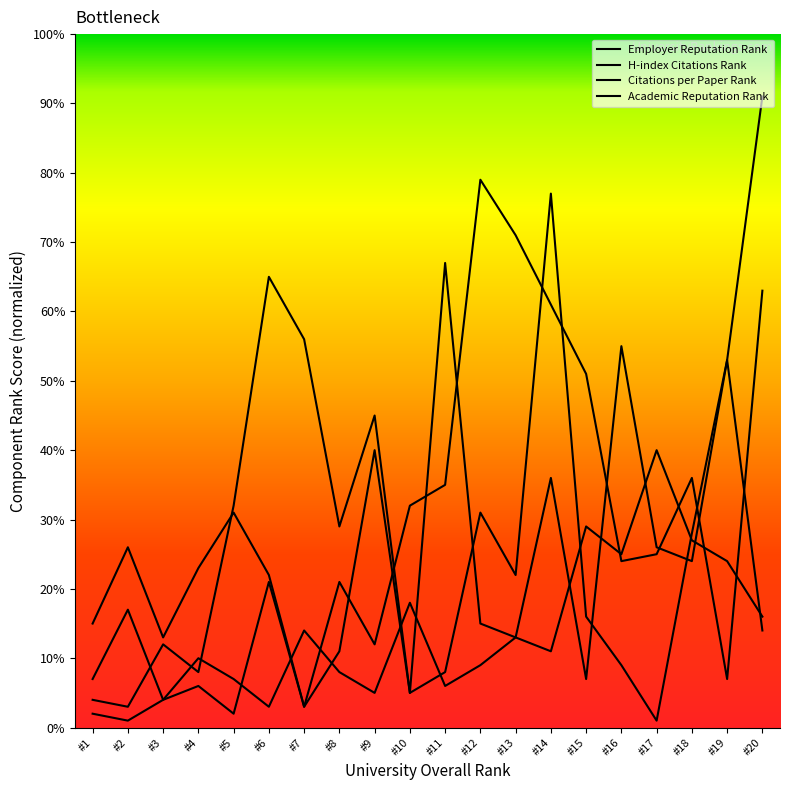

What is the maximum value for Academic Reputation Rank?

40.0